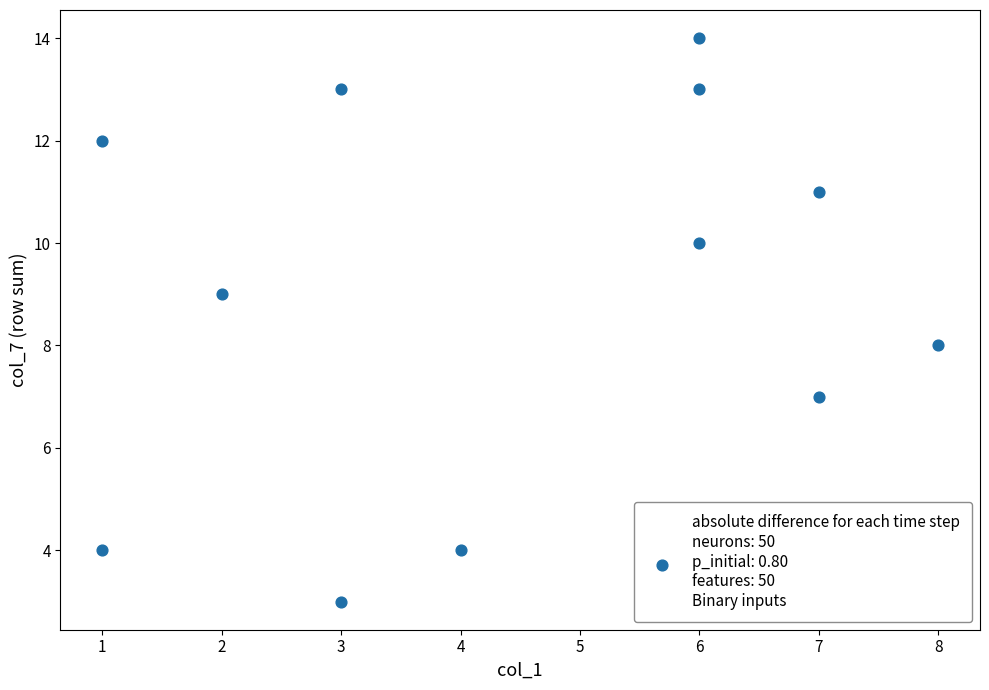

What is the range of Y values (max minus min)?

11